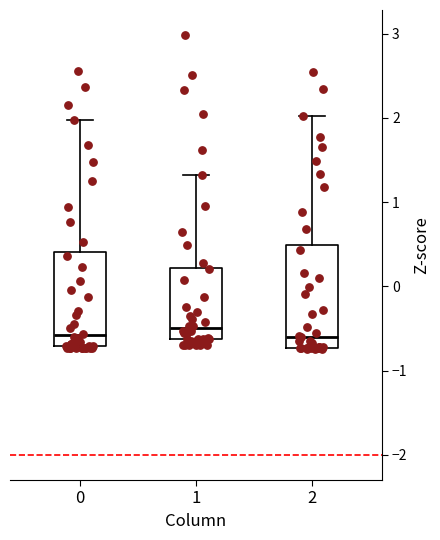

Which box is the tallest, from its lower edge to its upper edge?

2